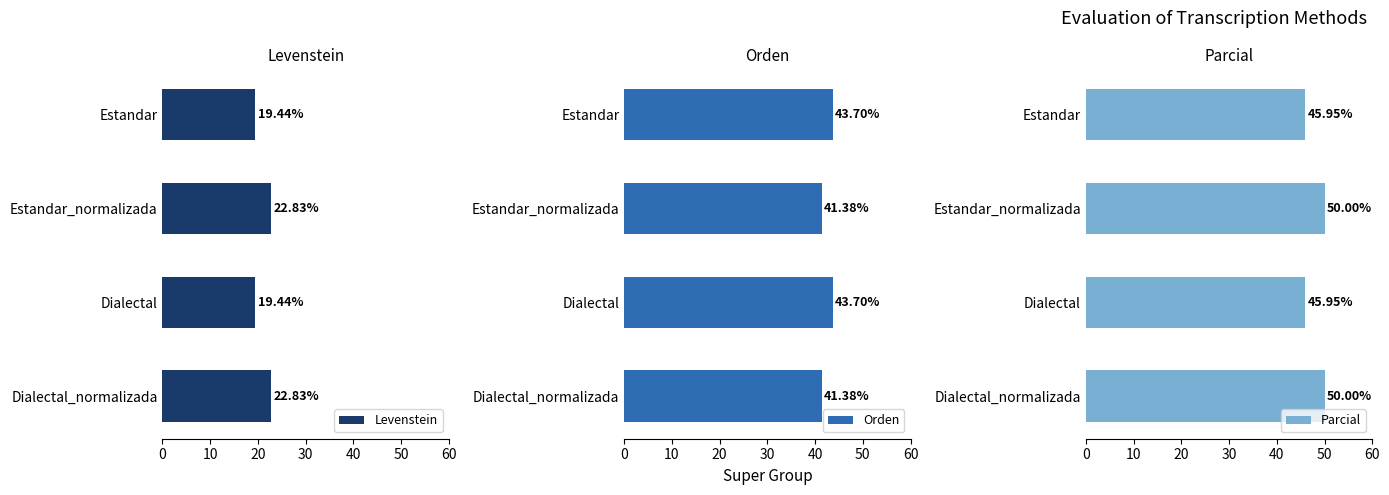

What is the sum of all Orden values?

170.2